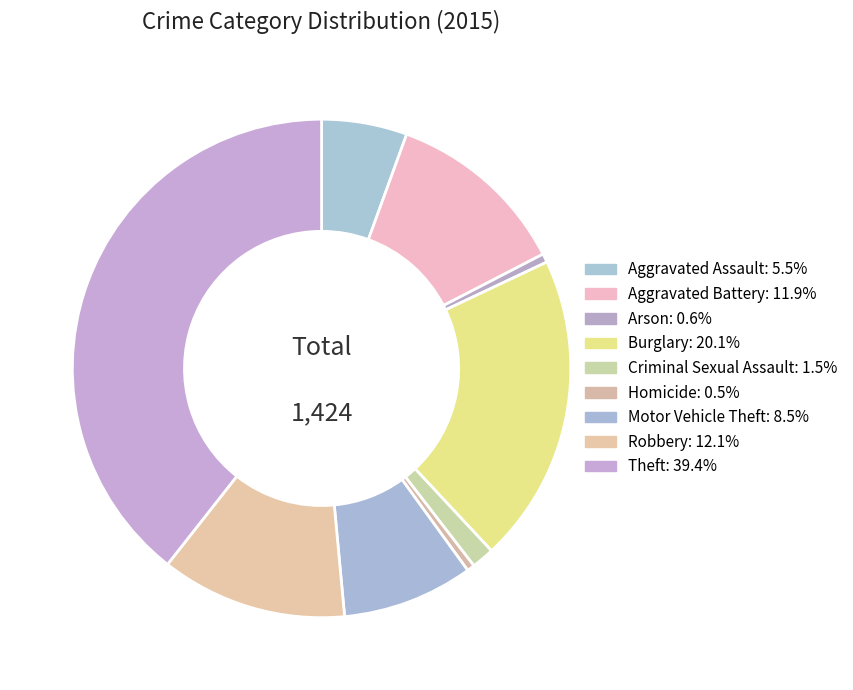

To the nearest percent, what is the difference between the largest and smallest slice percentages?

39%